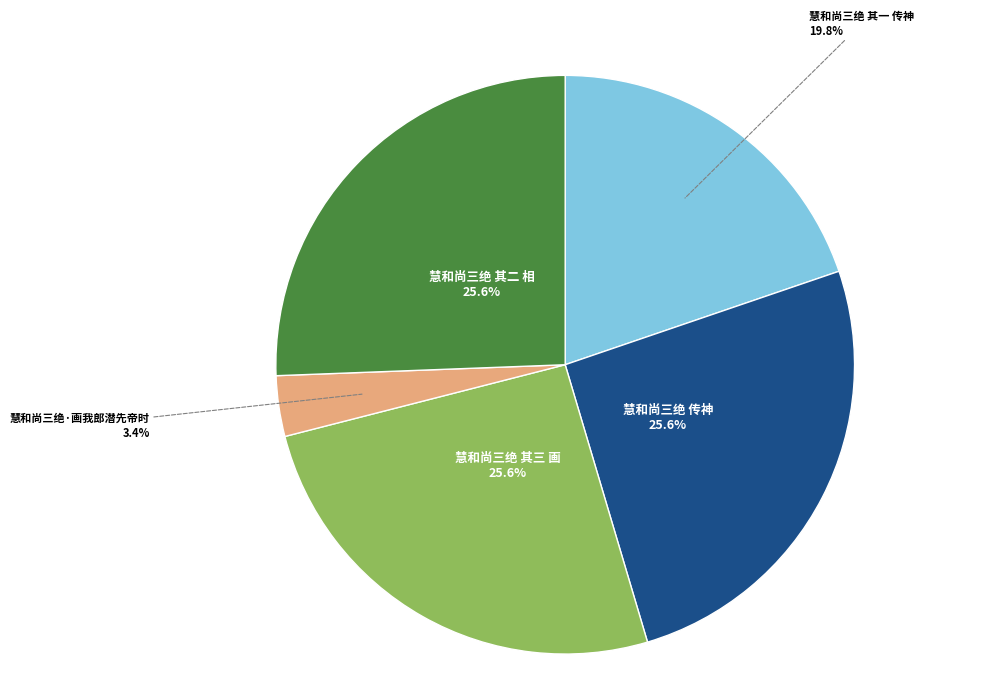

To the nearest percent, what percentage of the pie is 慧和尚三绝 传神?

26%